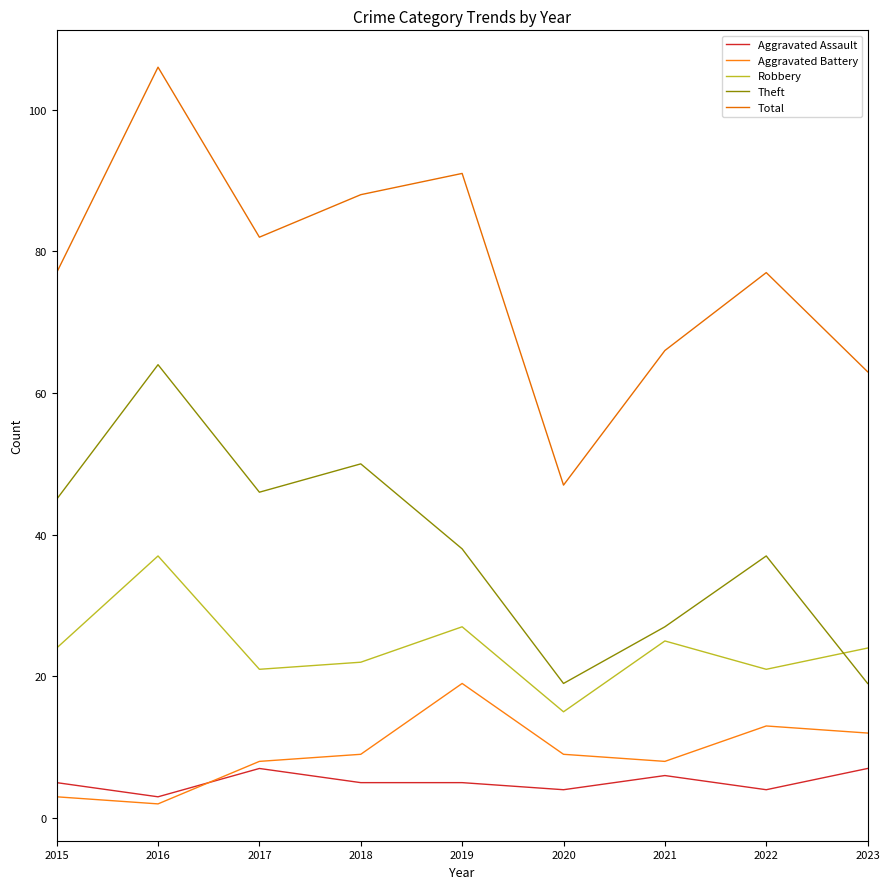

Count the Aggravated Assault values in the range 4 to 6.

6